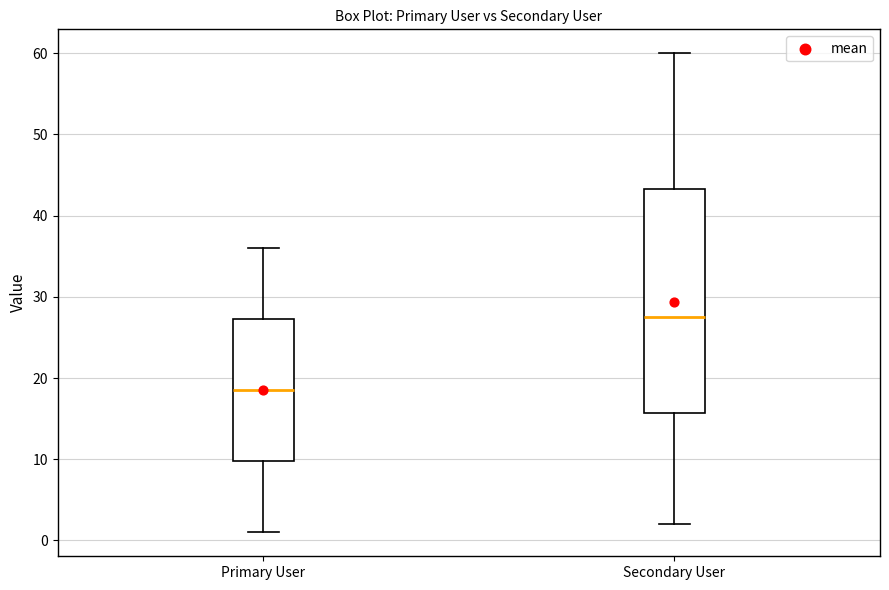

Where does the lower whisker of the box for Primary User end on the y-axis? The values are not printed on the chart, so give them approximately, as read against the axis.

1